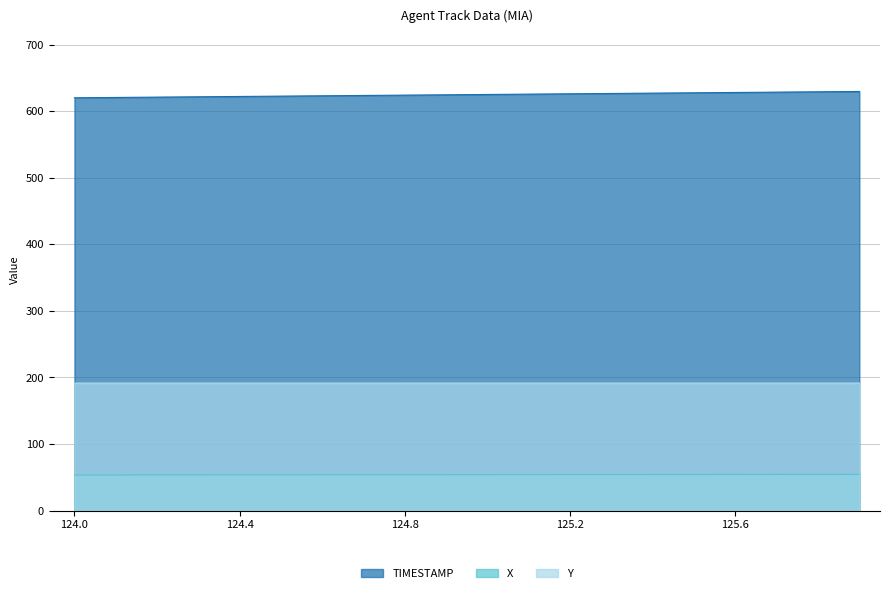

What is the label of the 3rd point from the right?

125.7